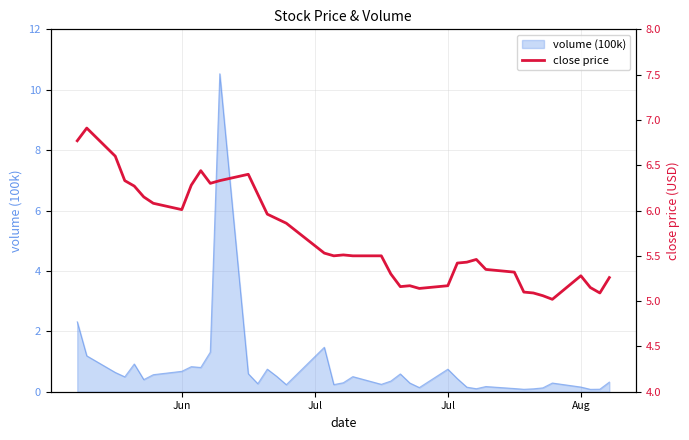

Where is the first local minimum?

Jun